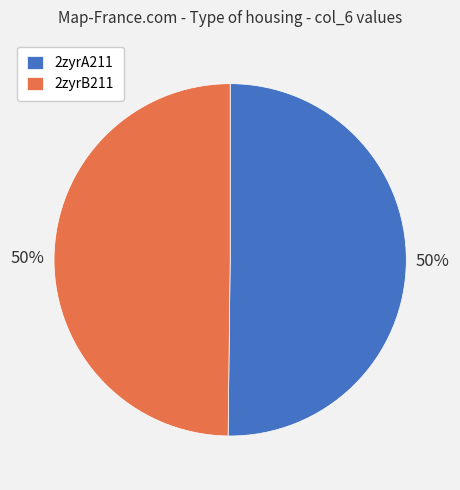

How many slices are in this pie chart?

2